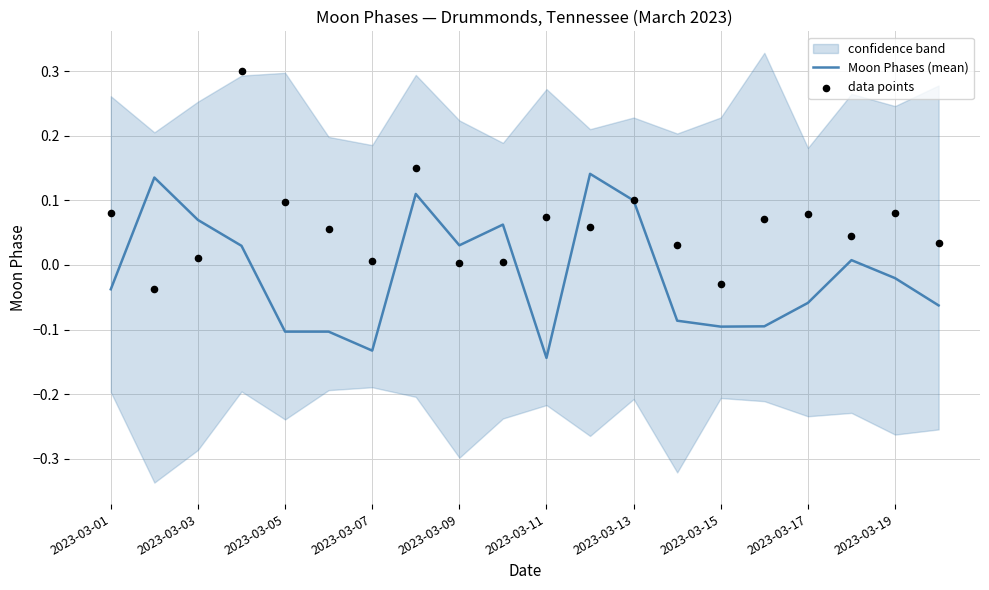

Which series has the widest spread of Y values?

data points